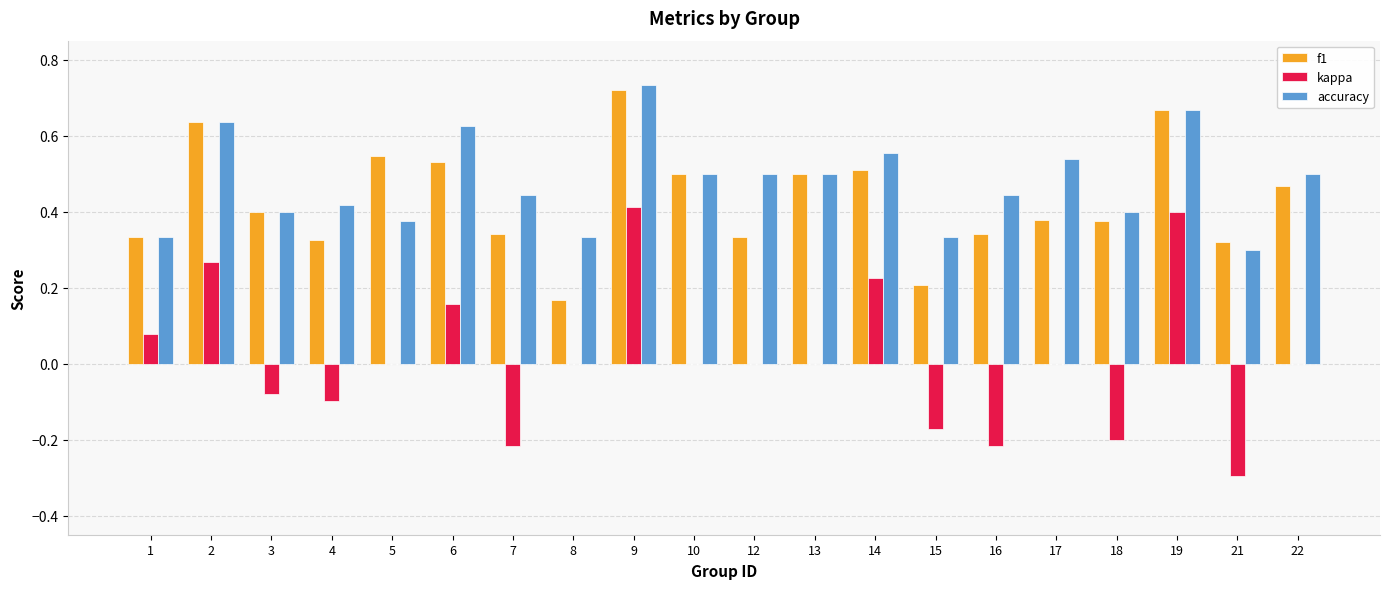

What is the sum of all accuracy values?

9.5